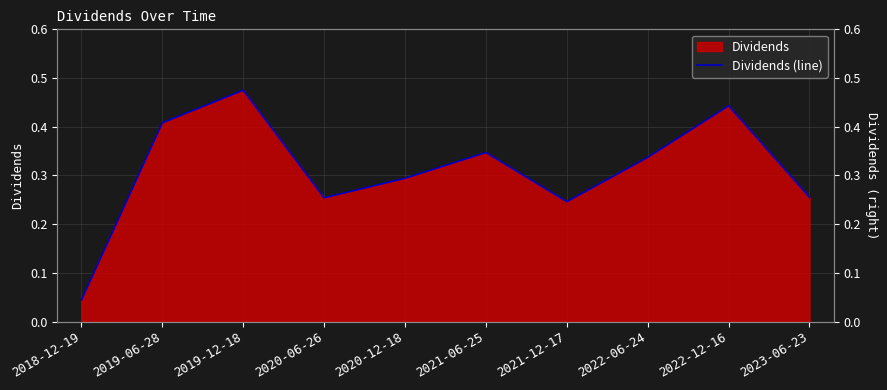

What is the sum of the values at 2020-12-18 and 2023-06-23?

0.5